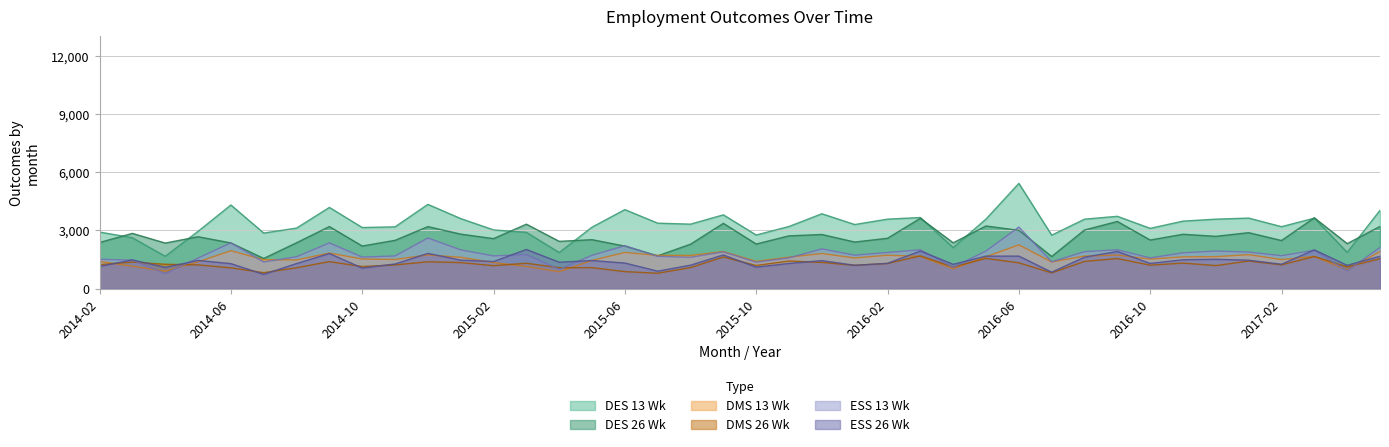

Between which two adjacent categories do Old ESS 13 Wk Outcomes and Old ESS 26 Wk Outcomes first intersect?

2014-02 and 2014-03